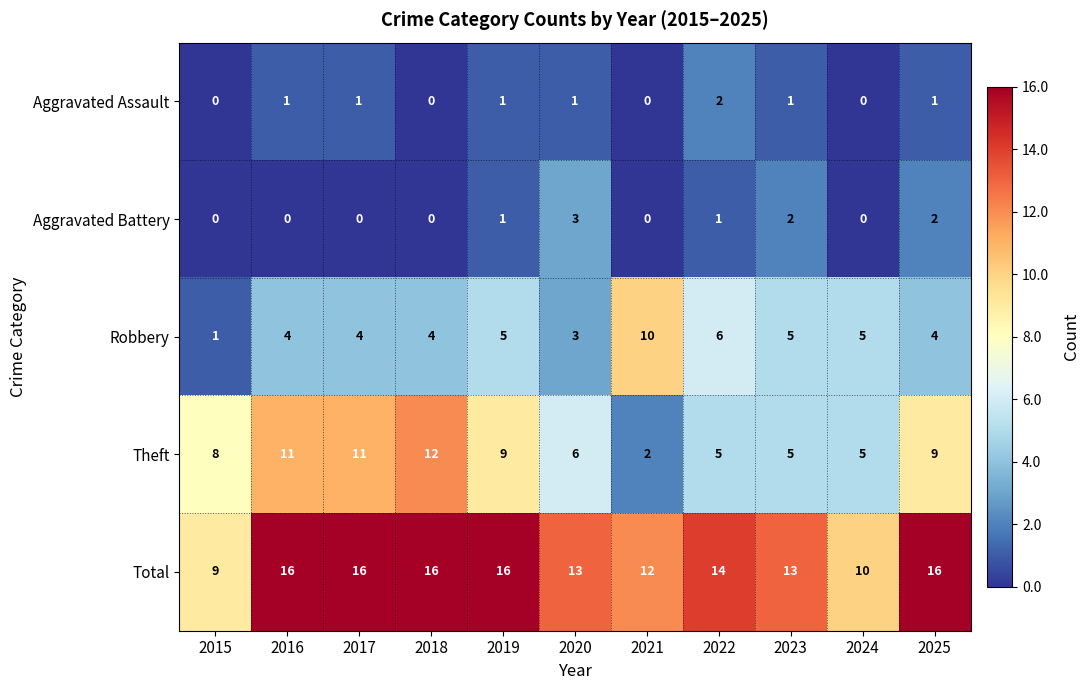

What is the greatest value displayed?

16